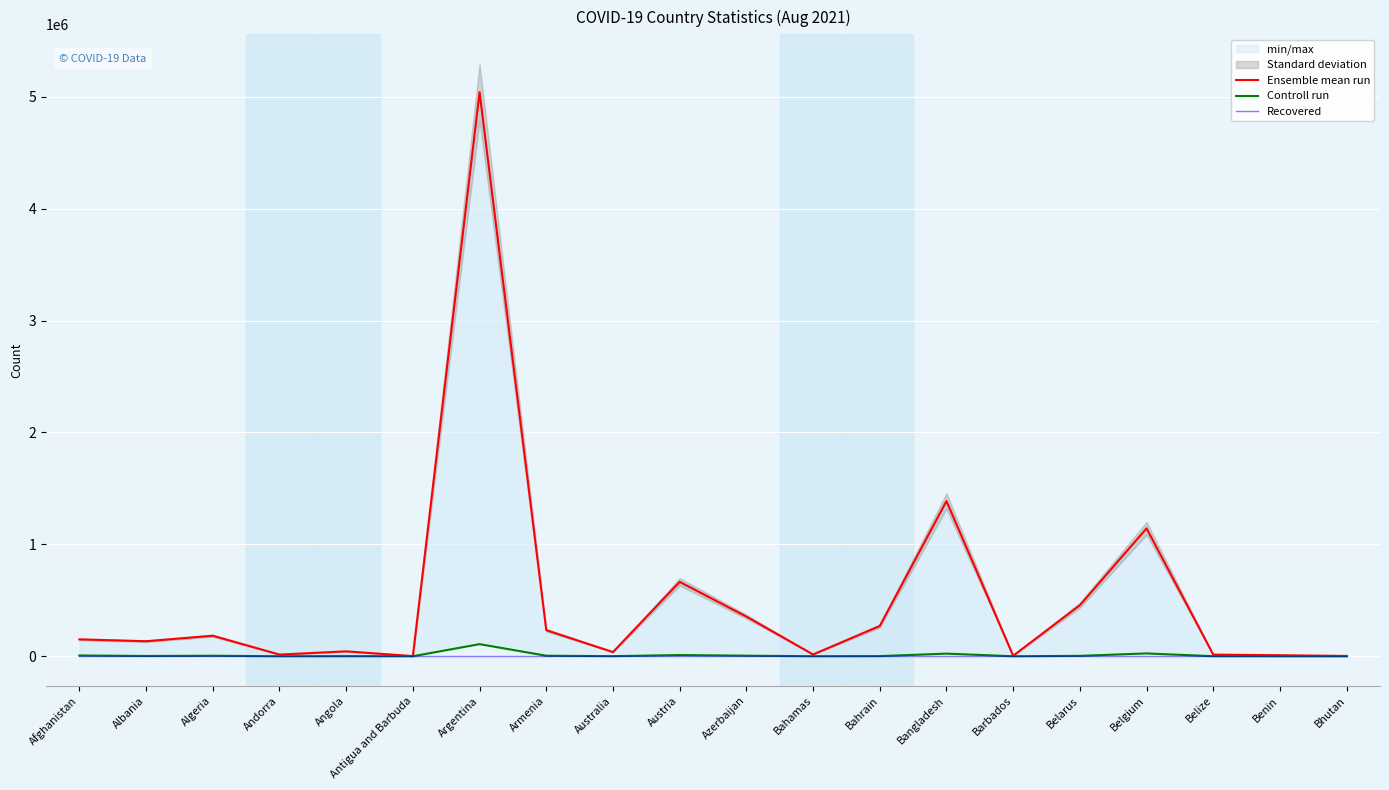

Which series has the widest spread of values?

Ensemble mean run